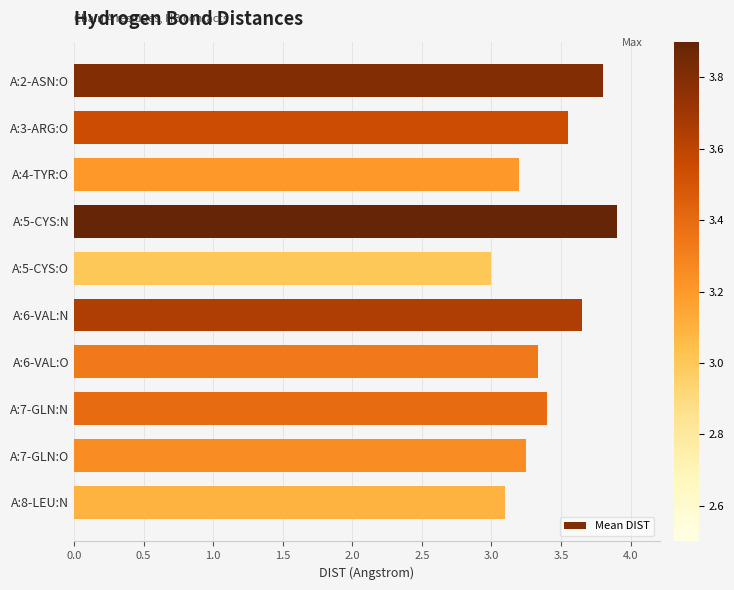

Where is the data nearest to the value 3?

A:5-CYS:O